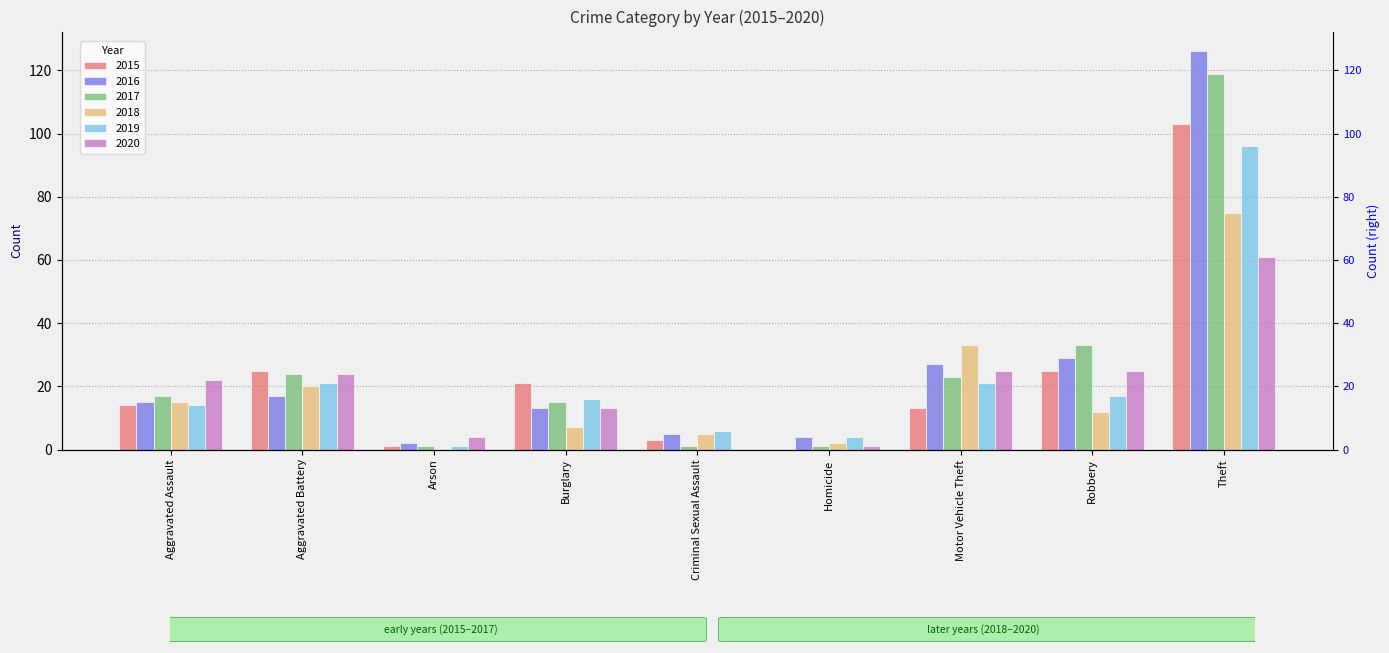

What is the difference between the maximum and second lowest values in the 2019 series?

92